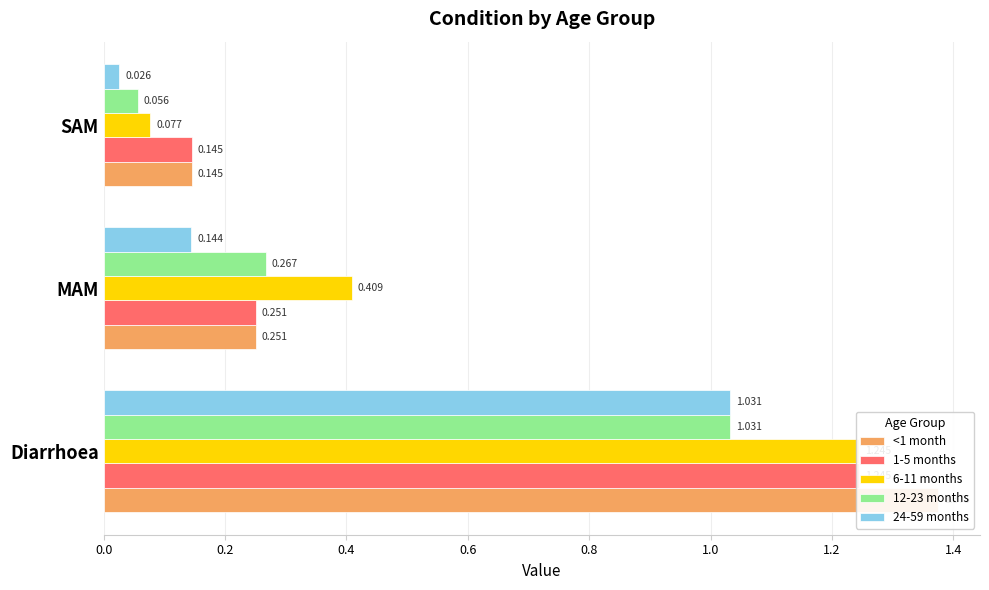

Does the chart contain stacked bars?

No